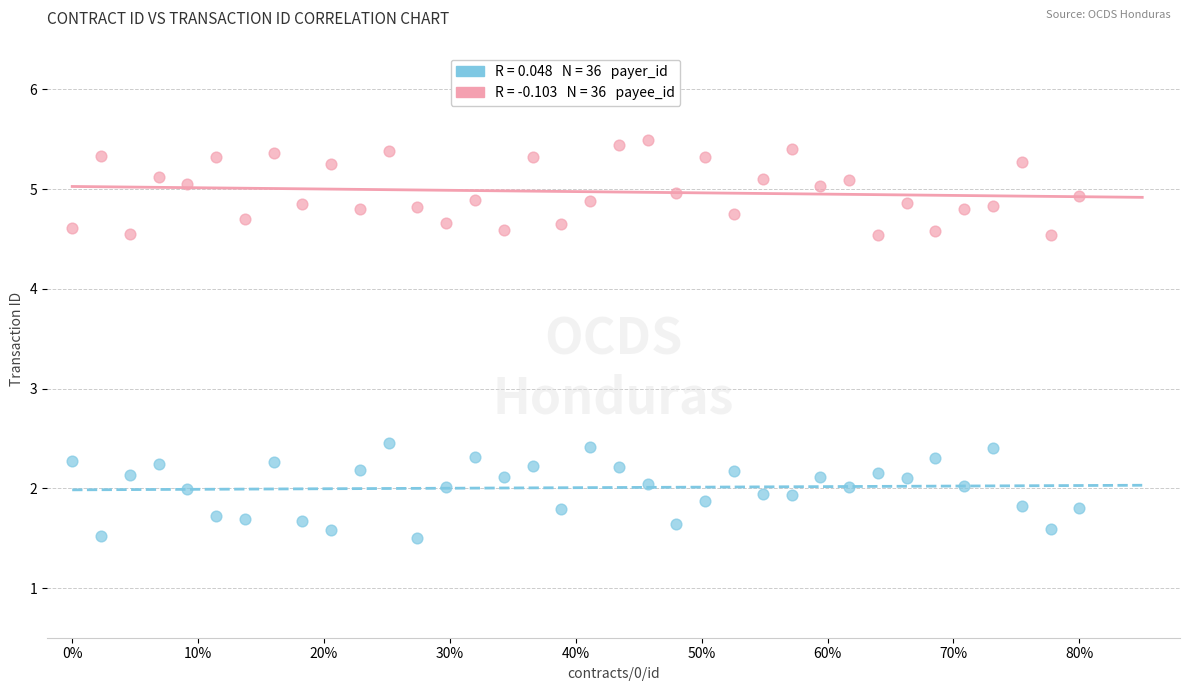

Across all data points, what is the range of X values (max minus min)?

0.8